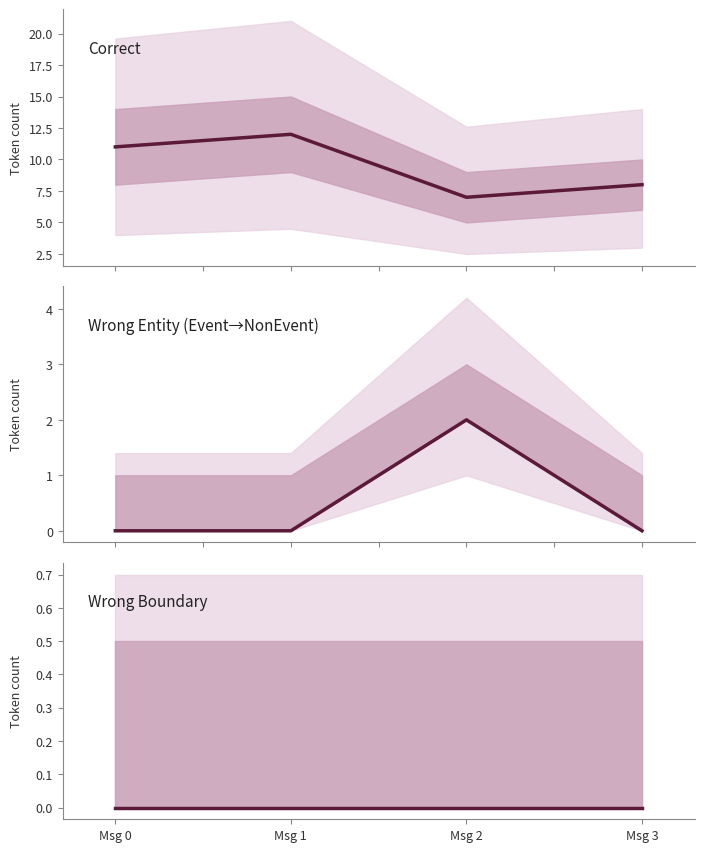

At which label is Wrong Entity (Event→NonEvent) closest to 1?

Msg 0